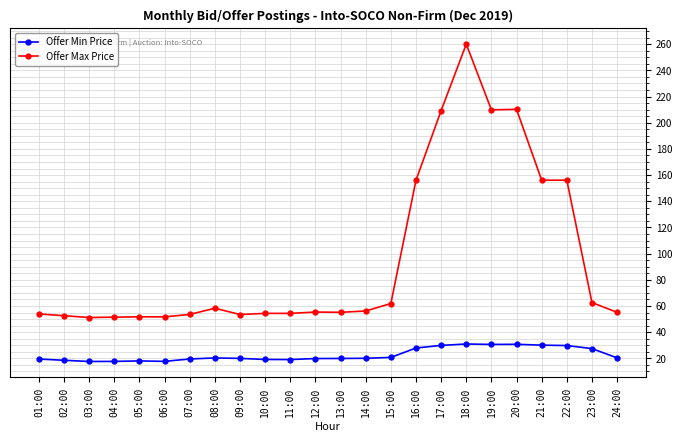

What is the difference between the highest and lowest values at 23:00?

35.2